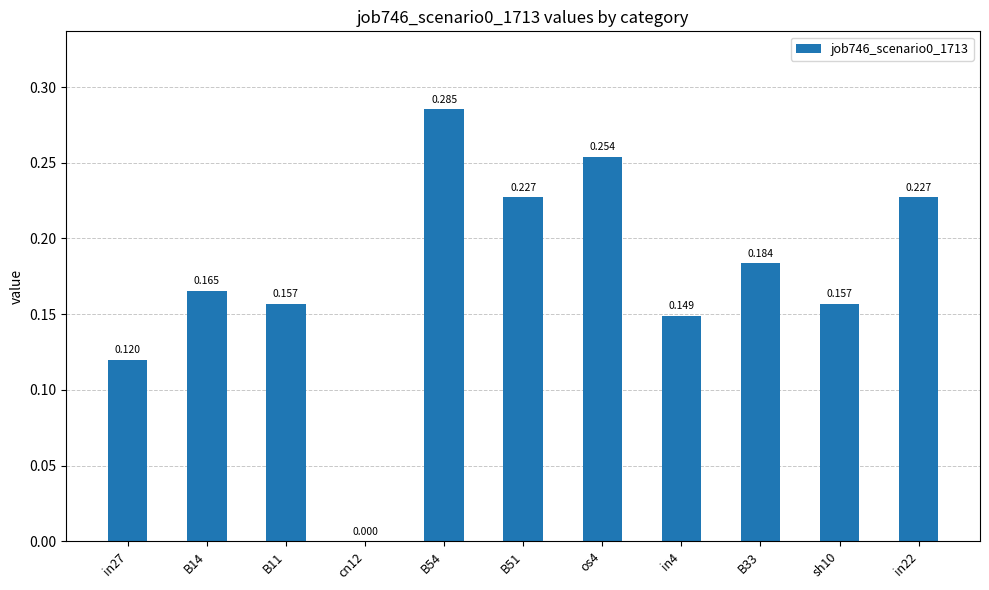

Reading left to right, extract all data points from this chart.

0.1	0.2	0.2	0.0	0.3	0.2	0.3	0.1	0.2	0.2	0.2